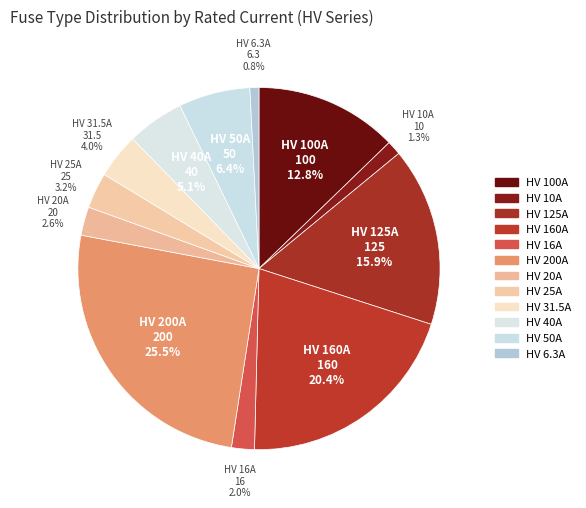

Between HV 160A and HV 100A, which is larger?

HV 160A